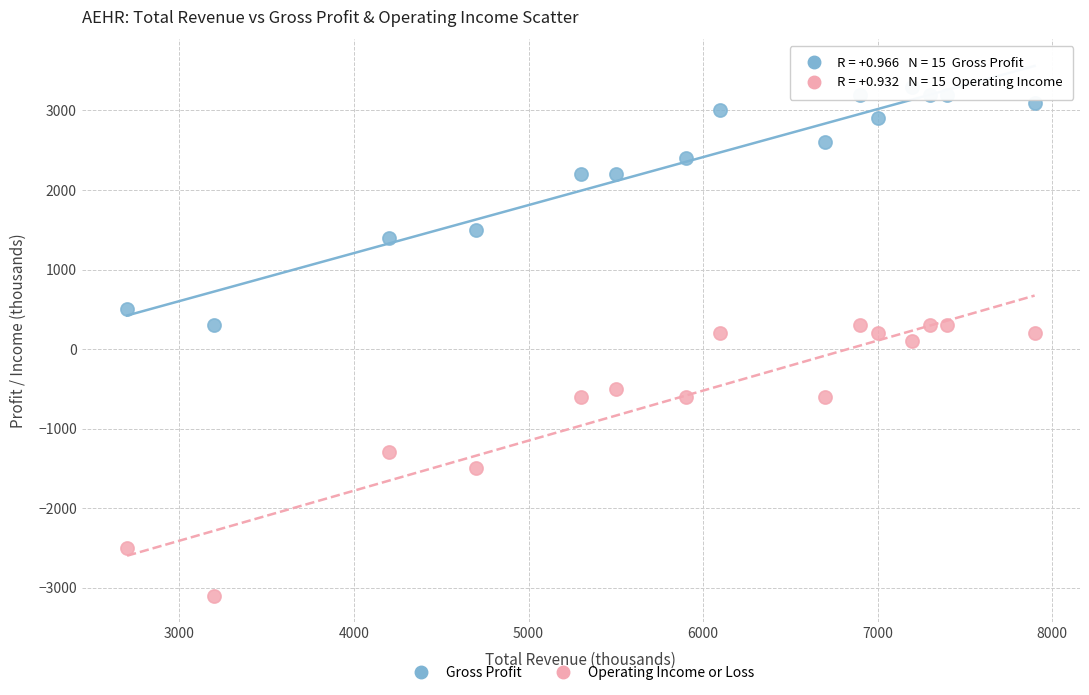

Which series contains the lowest Y value?

Operating Income or Loss